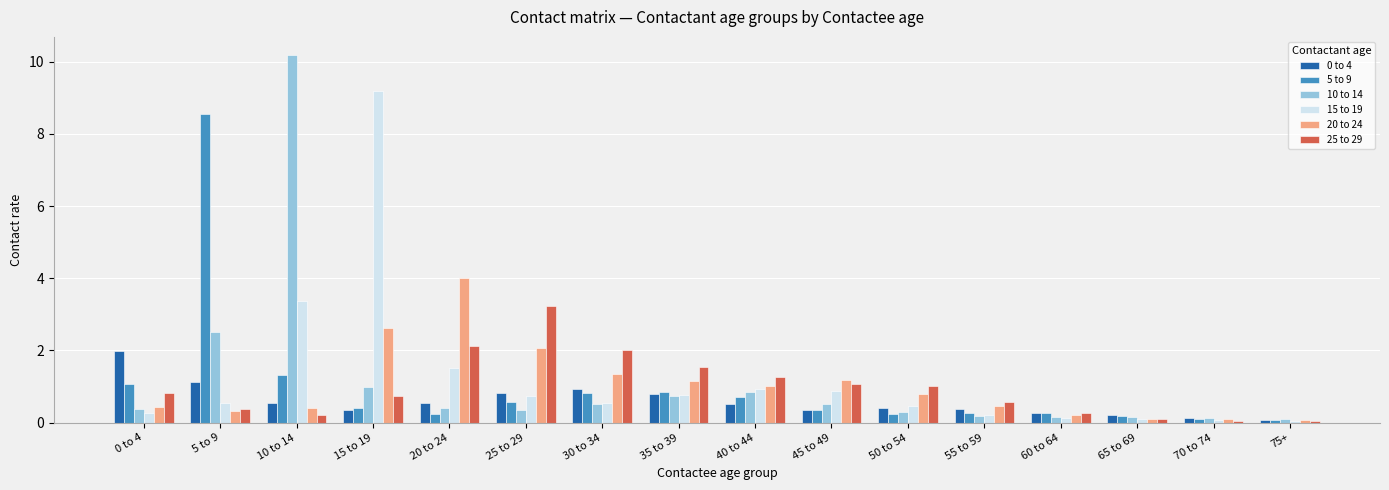

What is the difference between the maximum and minimum values in the 25 to 29 series?

3.2